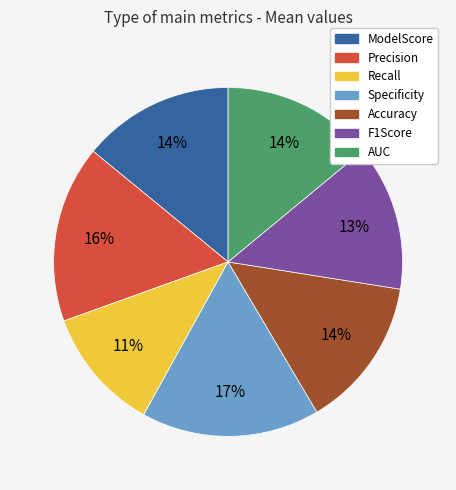

Does F1Score account for over 50% of the chart?

No